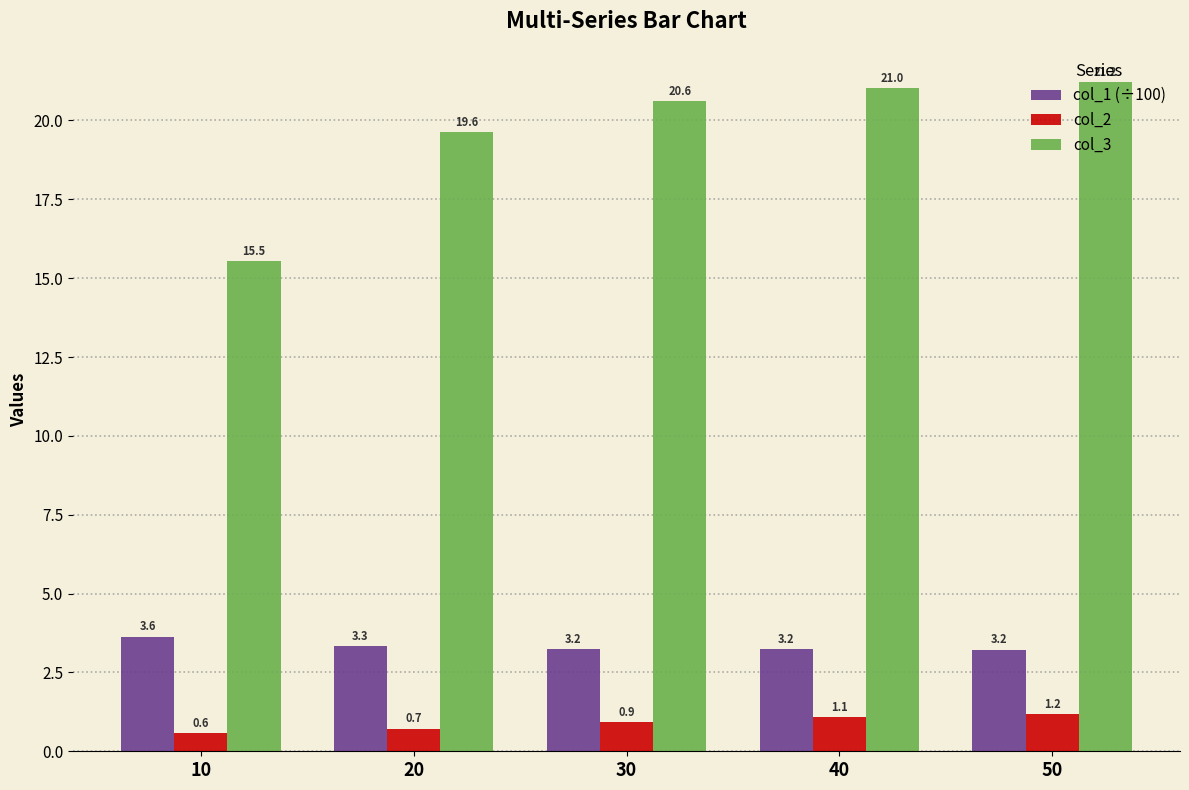

What are all the series names shown in the legend?

col_1 (÷100), col_2, col_3